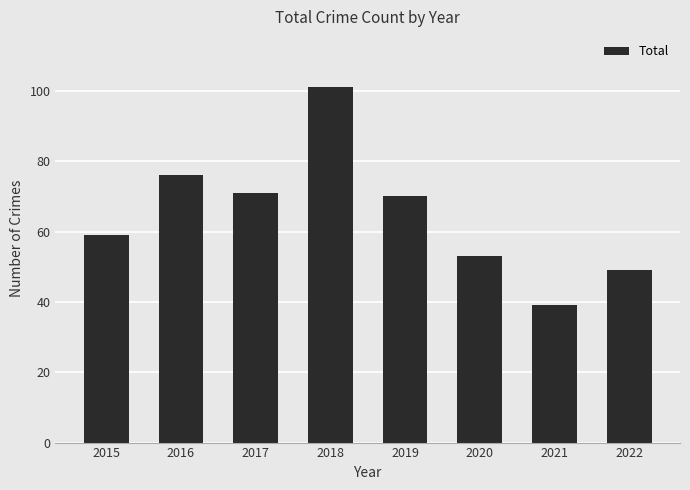

What is the minimum value shown in the chart?

39